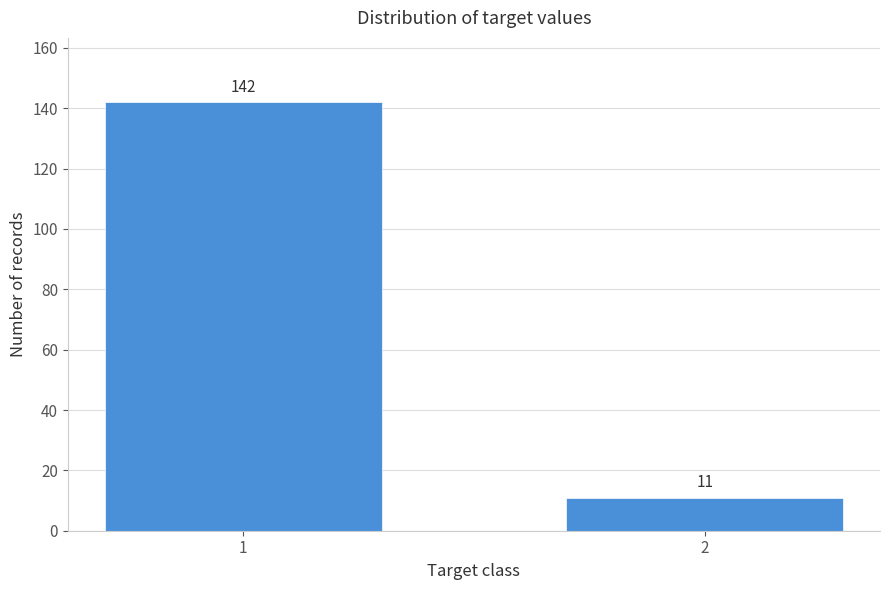

Reading left to right, what are all the values shown in this chart?

1=142	2=11